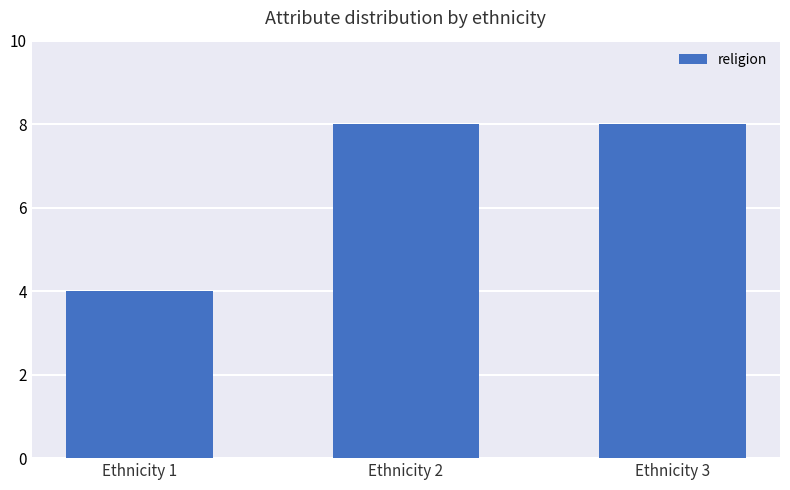

Are the bars horizontal?

No